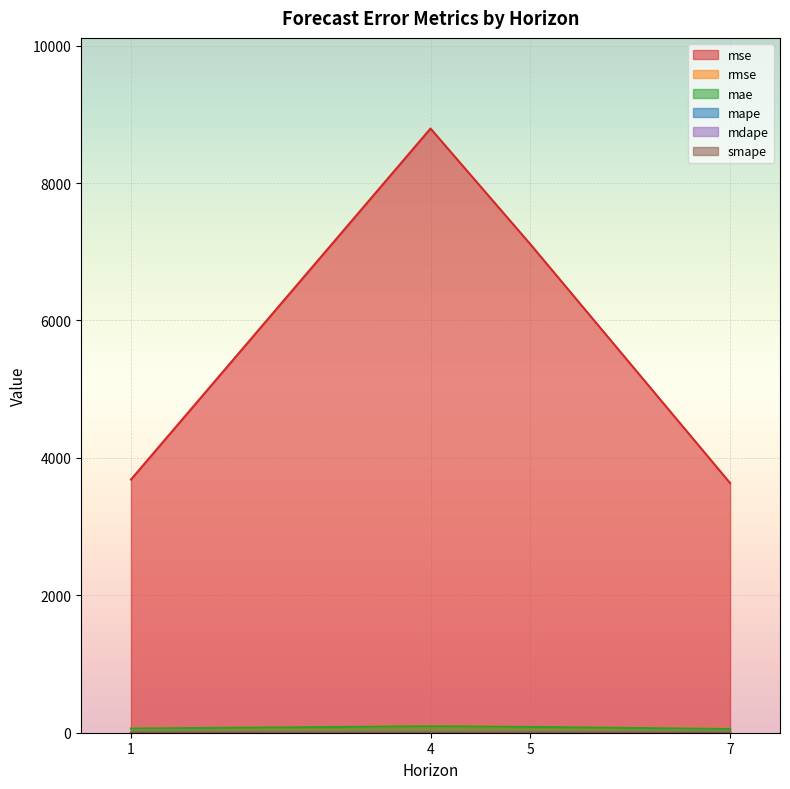

True or false: smape has a value of 0.4 at 1.

False